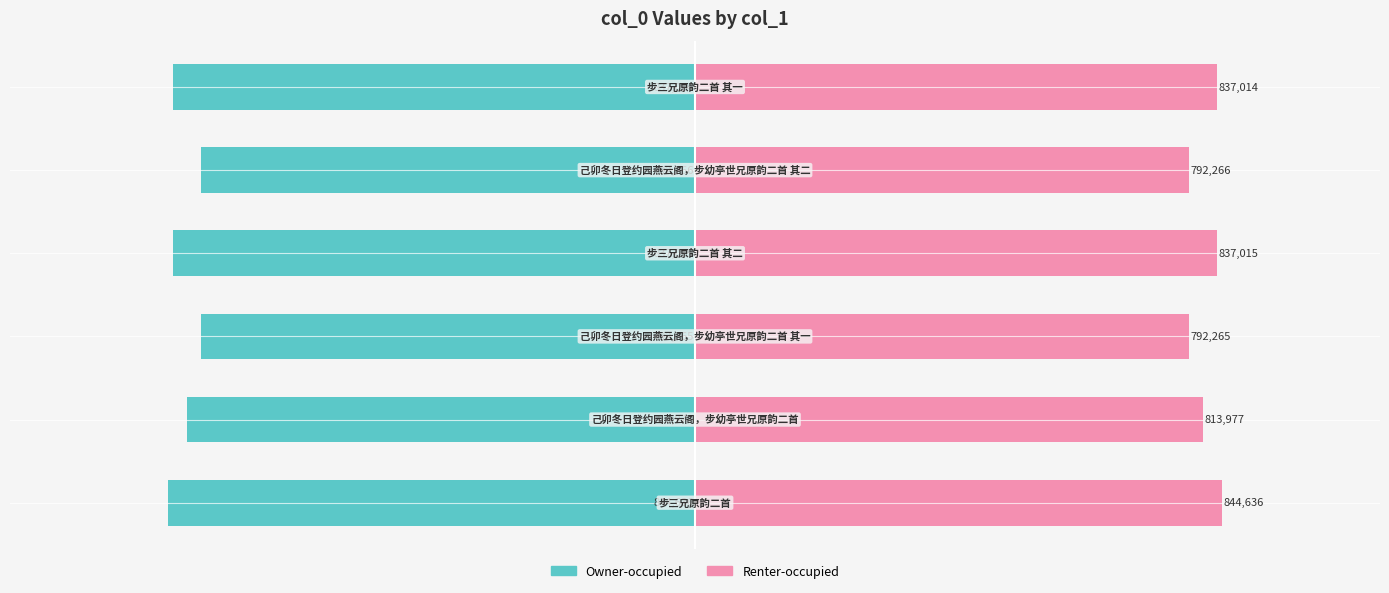

How many data points does each series have?

6